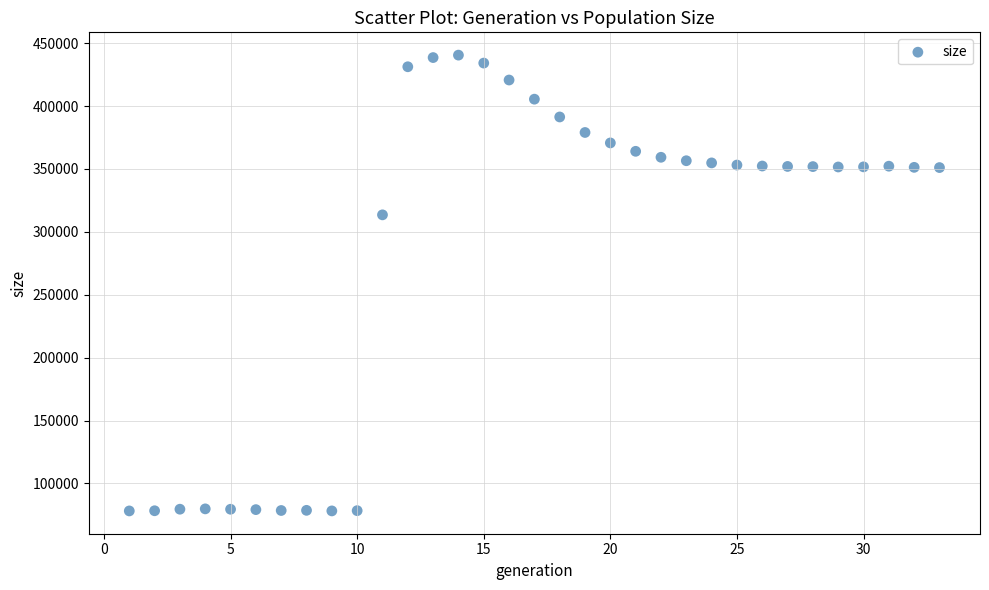

What is the range of Y values (max minus min)?

362388